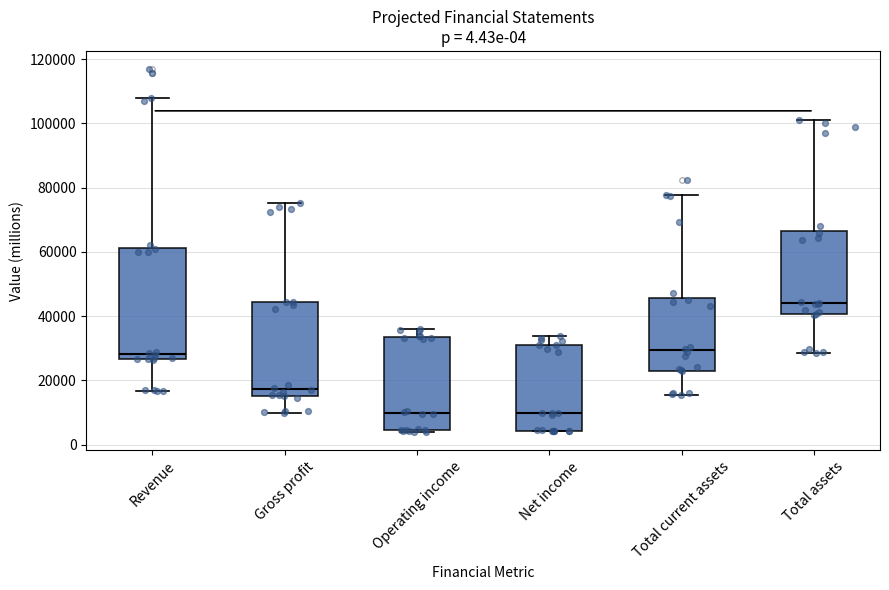

Which box's median line is the highest?

Total assets